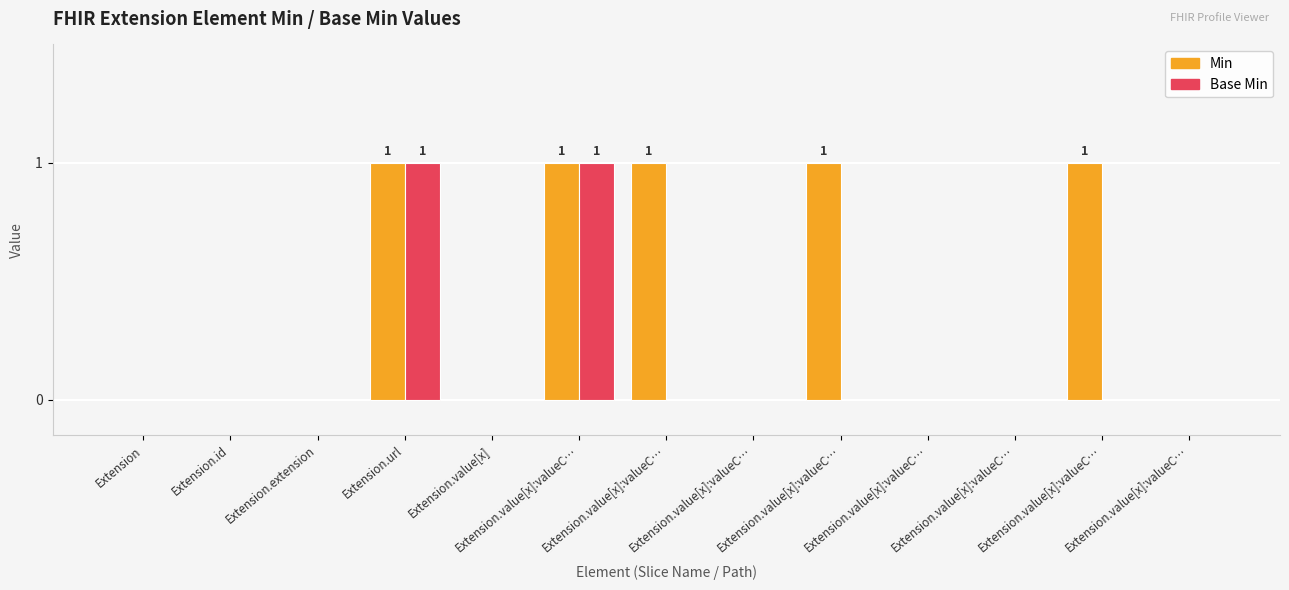

The value of Base Min at Extension.value[x]:valueC… is 0. True or false?

True